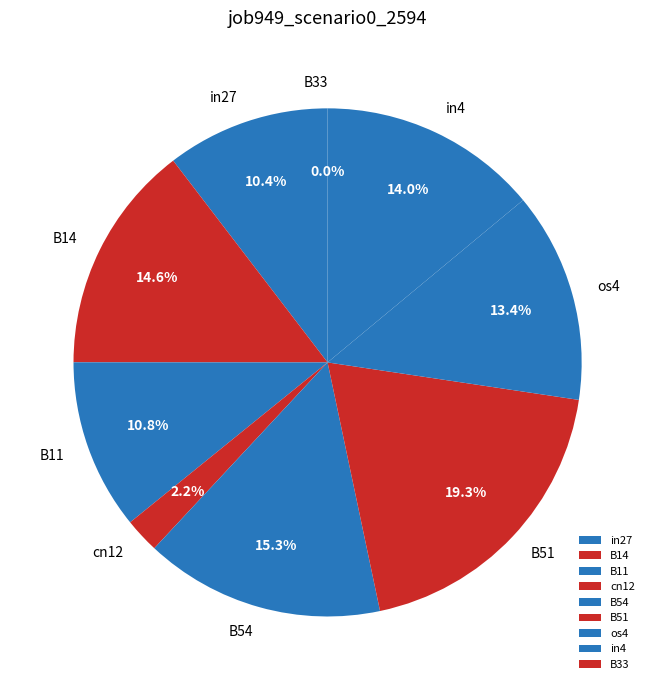

Count the number of slices in the pie.

9